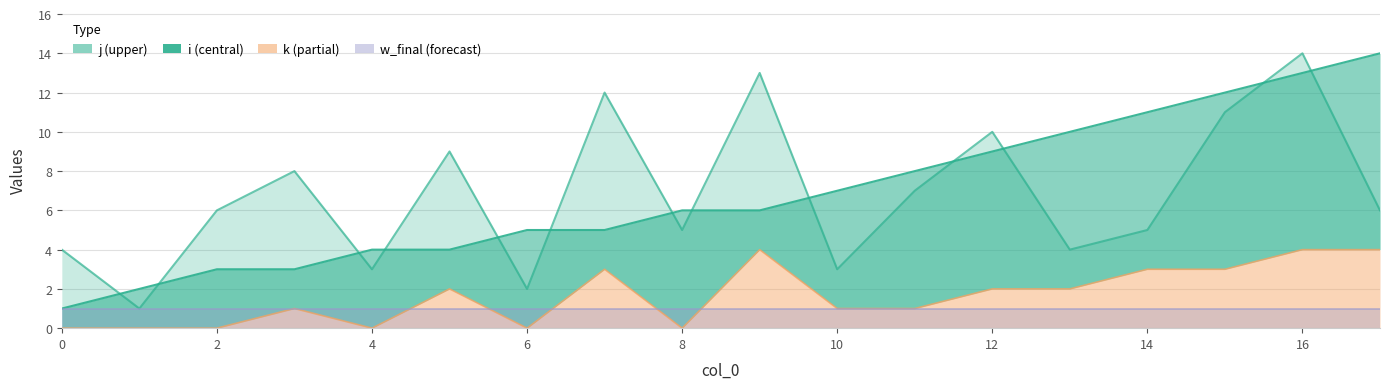

Between which two adjacent categories do j and i first intersect?

0 and 1